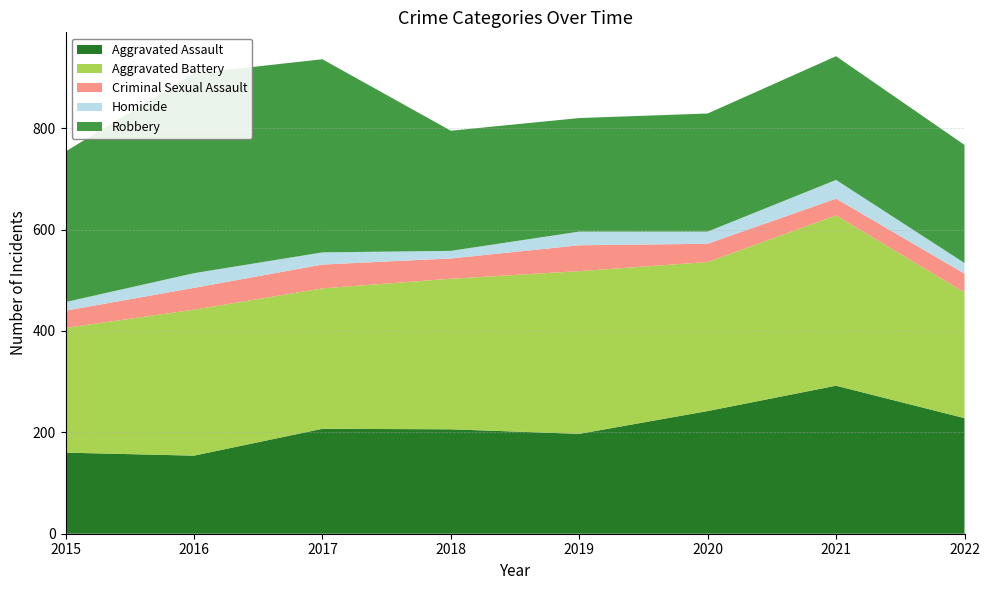

Reading left to right, extract all data points from this chart.

Aggravated Assault: 2015=160	2016=154	2017=207	2018=206	2019=197	2020=242	2021=292	2022=228
Aggravated Battery: 2015=246	2016=288	2017=277	2018=297	2019=321	2020=294	2021=336	2022=248
Criminal Sexual Assault: 2015=34	2016=43	2017=47	2018=40	2019=51	2020=36	2021=33	2022=37
Homicide: 2015=17	2016=29	2017=24	2018=15	2019=27	2020=24	2021=37	2022=21
Robbery: 2015=297	2016=394	2017=381	2018=237	2019=224	2020=233	2021=244	2022=233